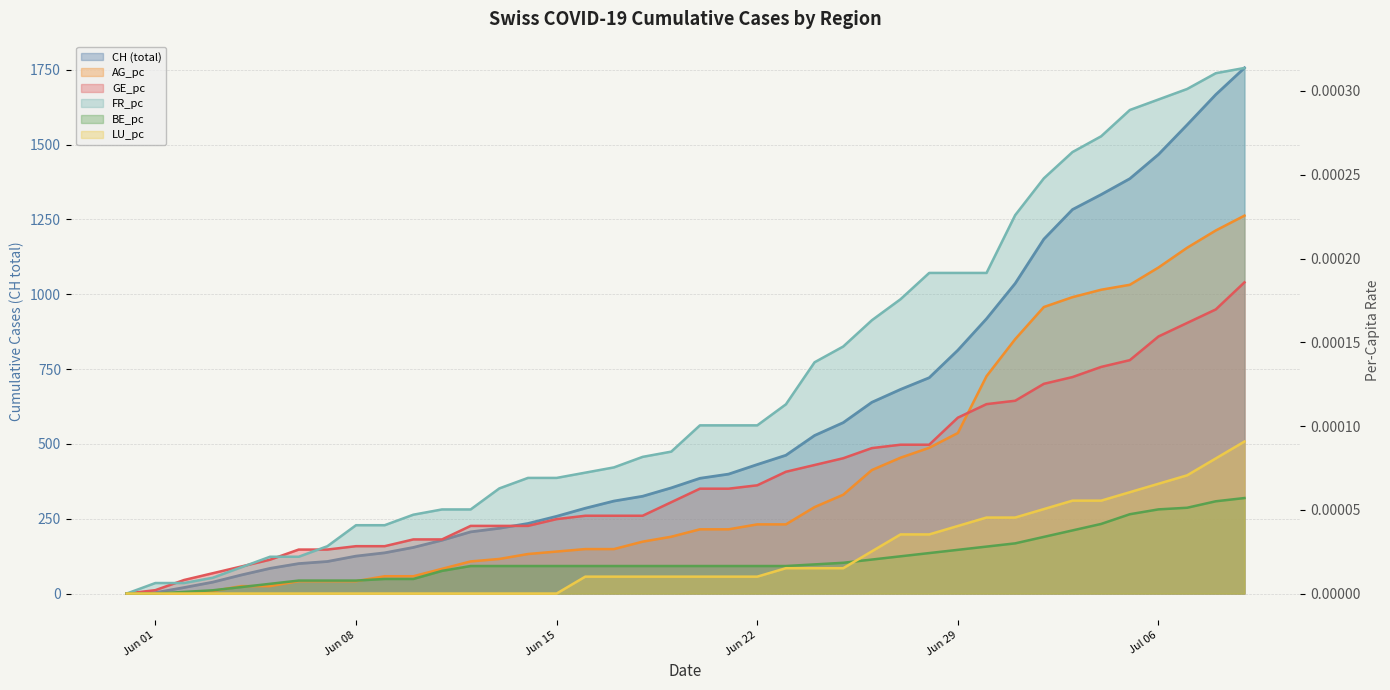

What are all the series names shown in the legend?

CH (total), AG_pc, GE_pc, FR_pc, BE_pc, LU_pc